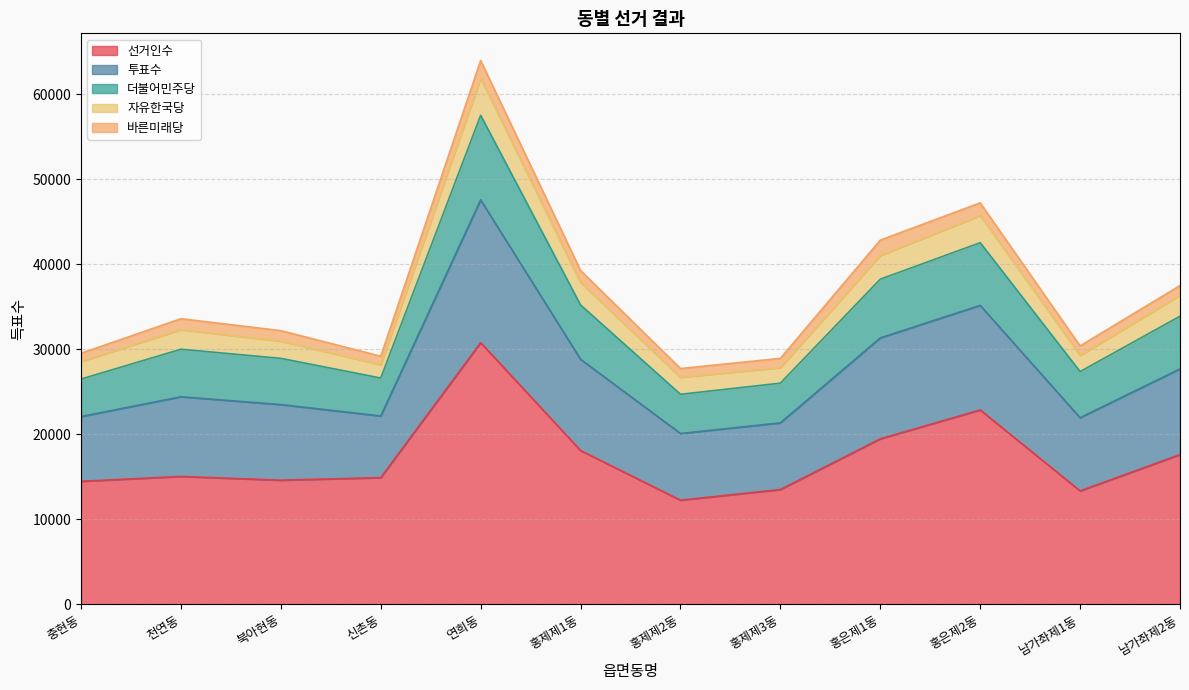

What are all the series names shown in the legend?

선거인수, 투표수, 더불어민주당, 자유한국당, 바른미래당